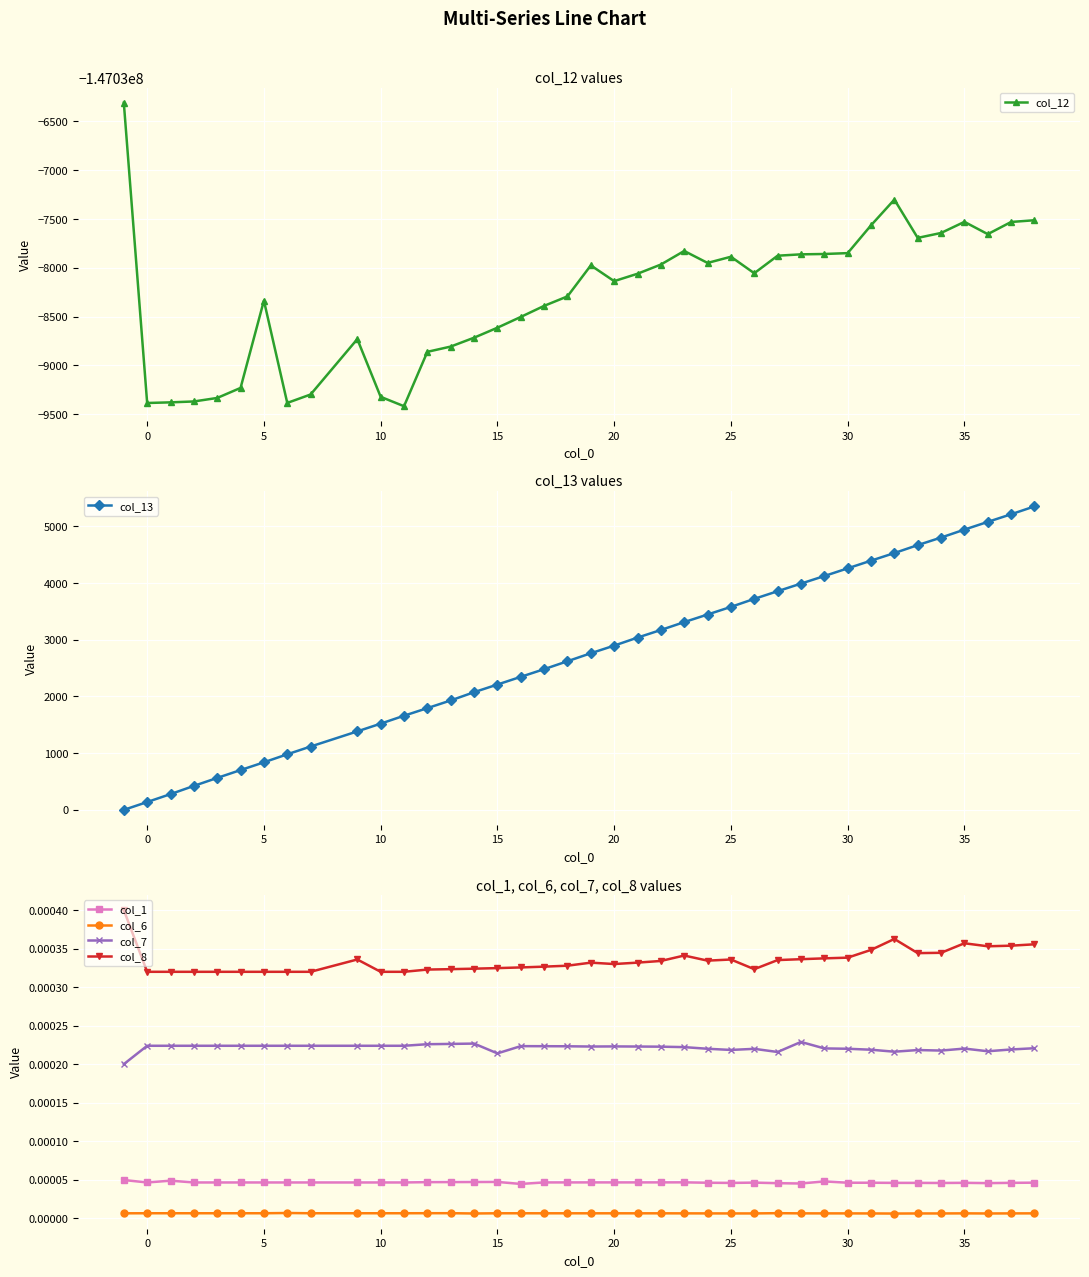

What is the value of the col_12 point at the 38th from the left?

-147037530.7